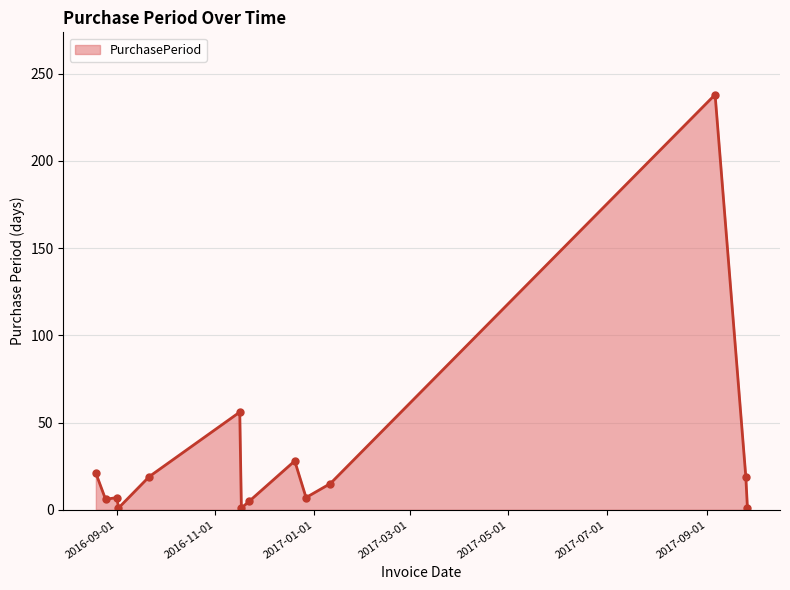

What is the sum of all values?

424